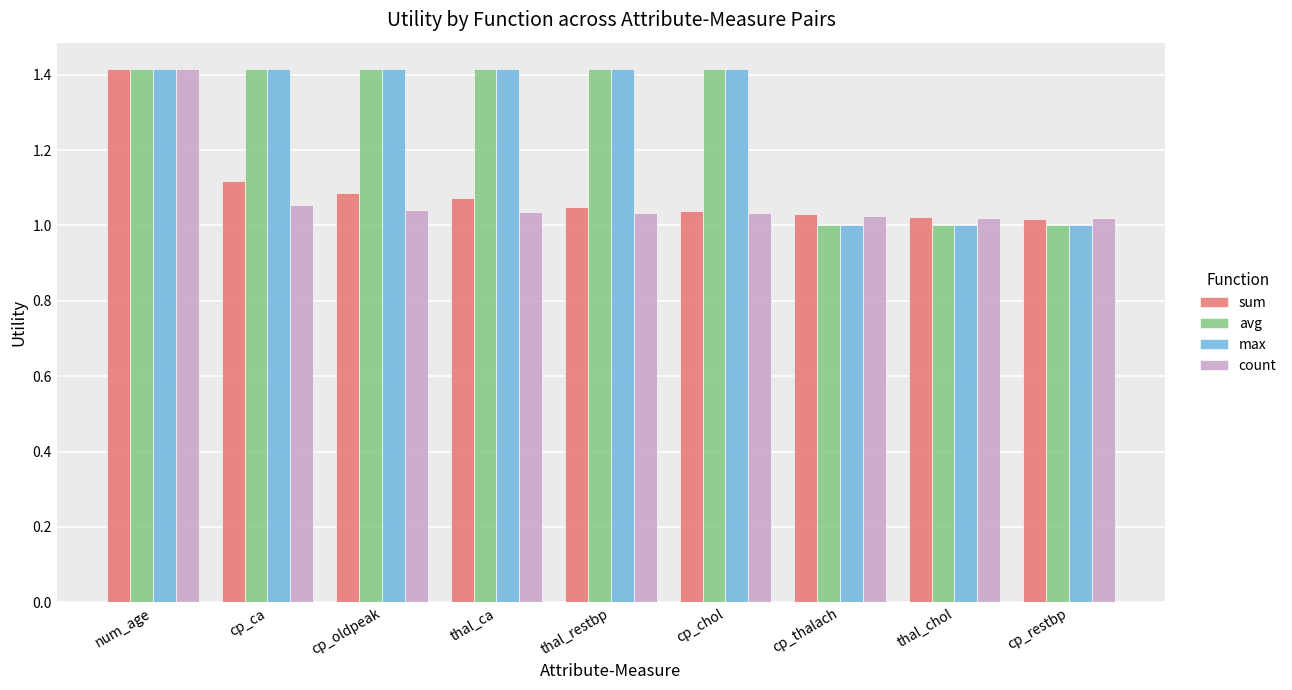

What is the sum of all count values?

9.7